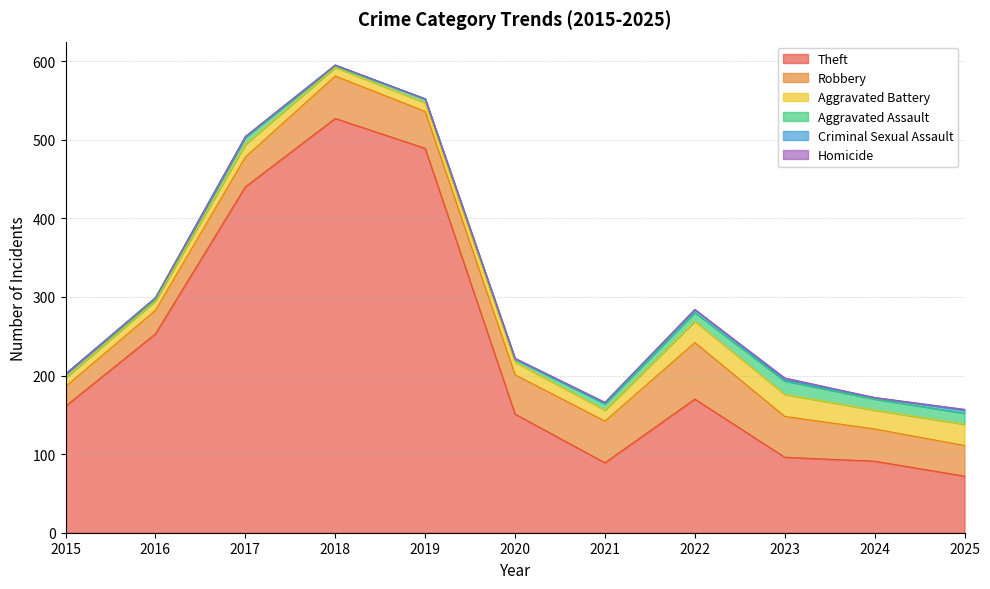

At which category does the chart reach its minimum across all series?

2015